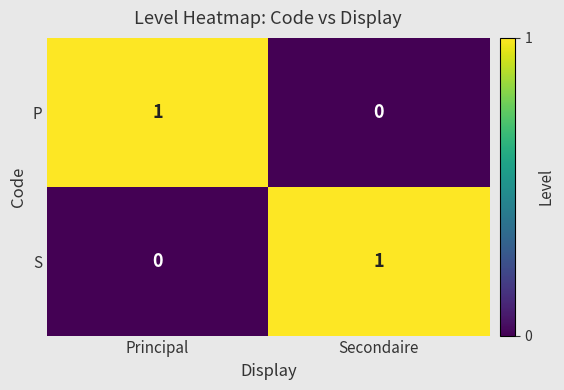

At Principal, list the series in order from smallest to largest.

S, P